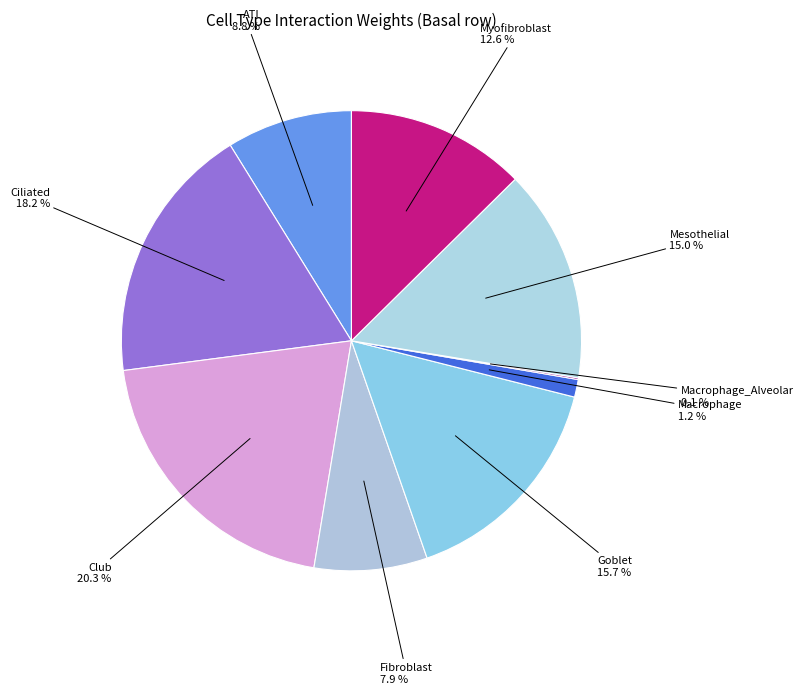

Which slice is the largest?

Club